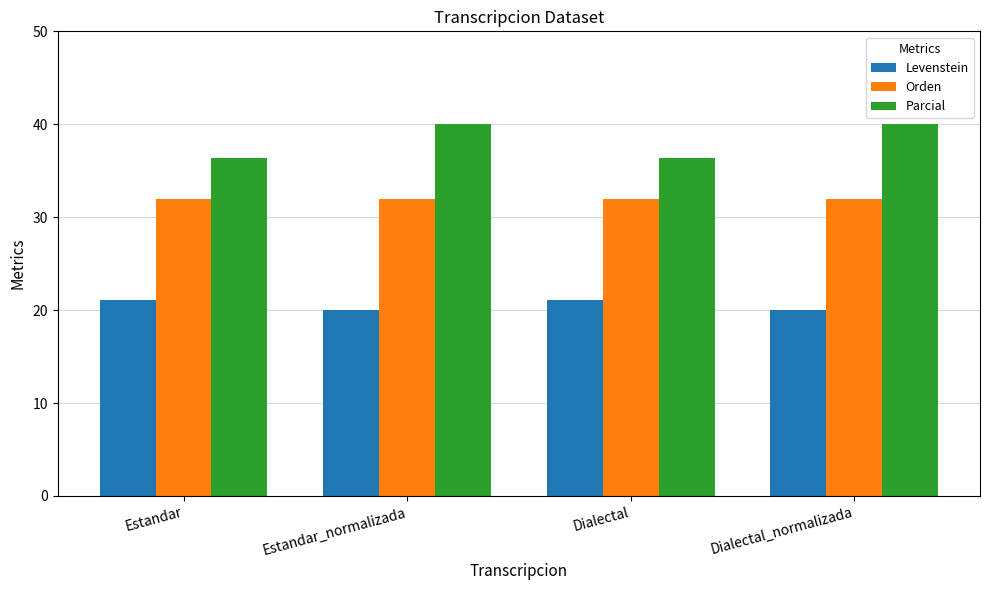

Does the chart contain any negative values?

No